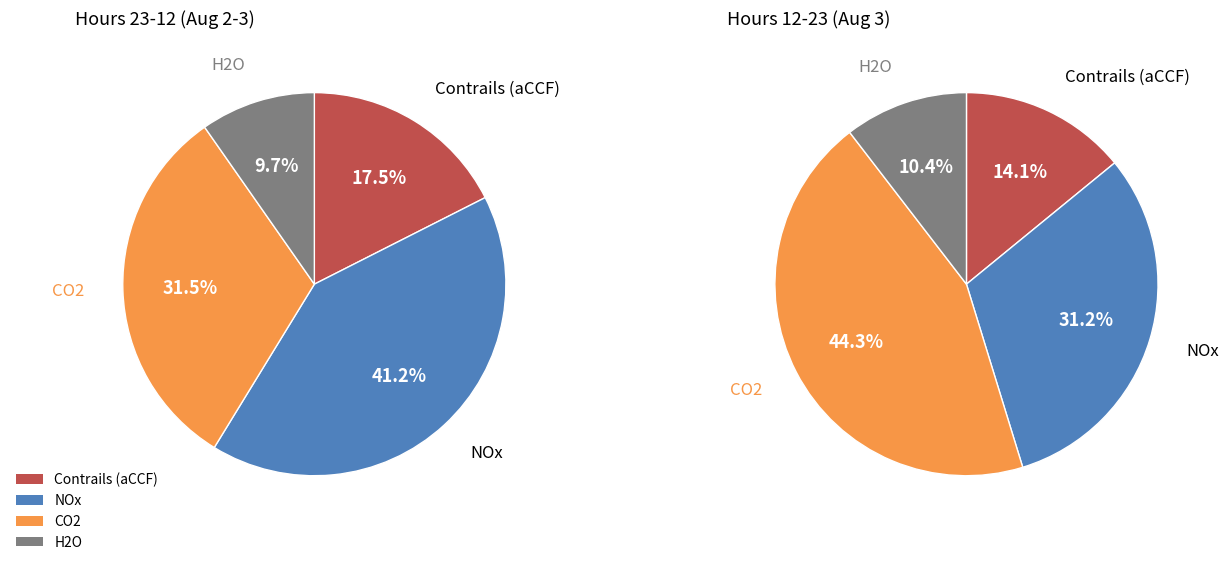

Does 11 represent more than half of the total?

No